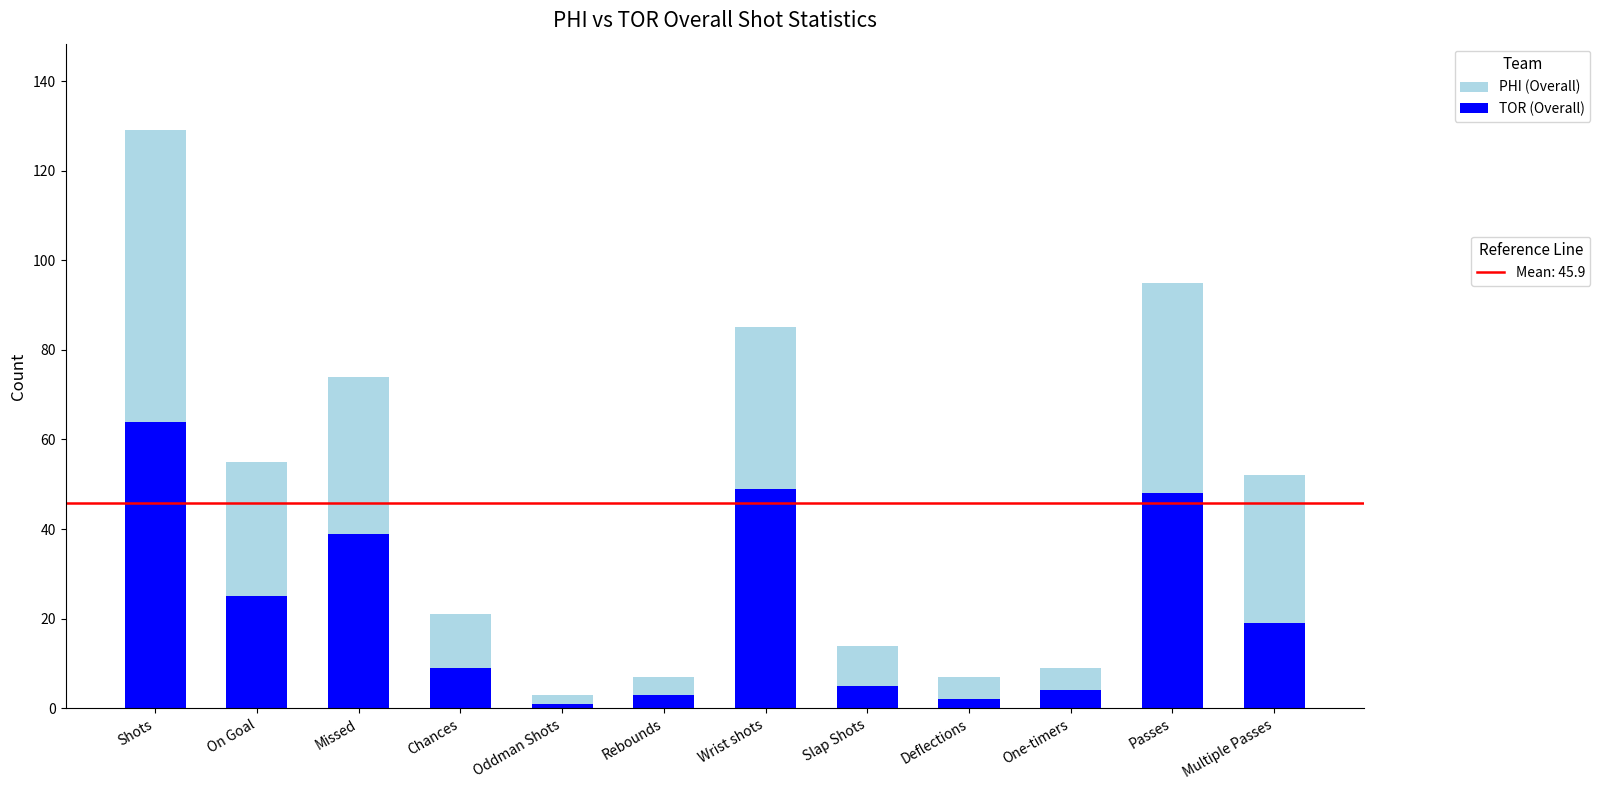

At which category is the sum across all series the highest?

Shots